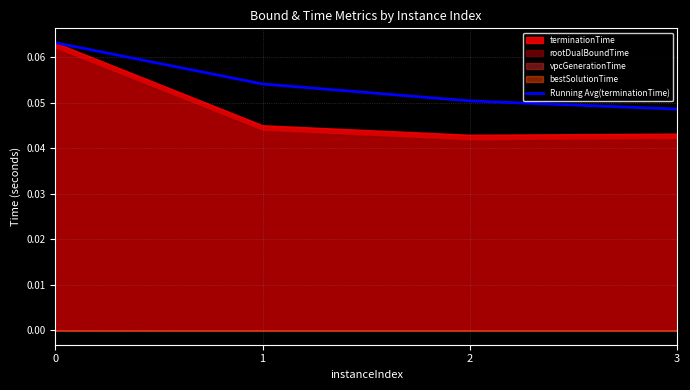

Is it true that the value at 0 is 0.1?

True